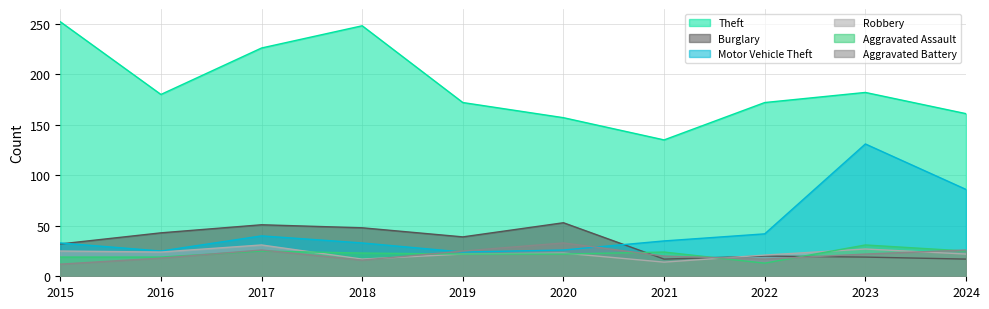

Does the chart display data point markers on the line(s)?

No